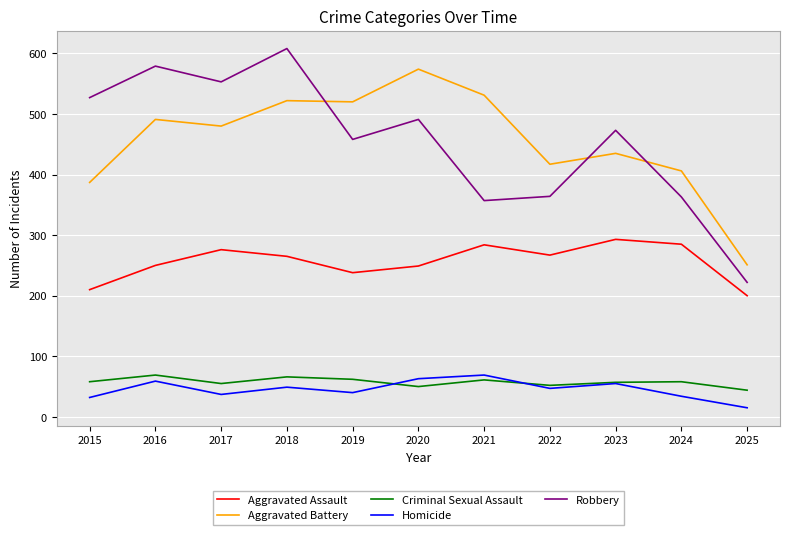

True or false: Aggravated Assault and Robbery intersect in this chart.

False